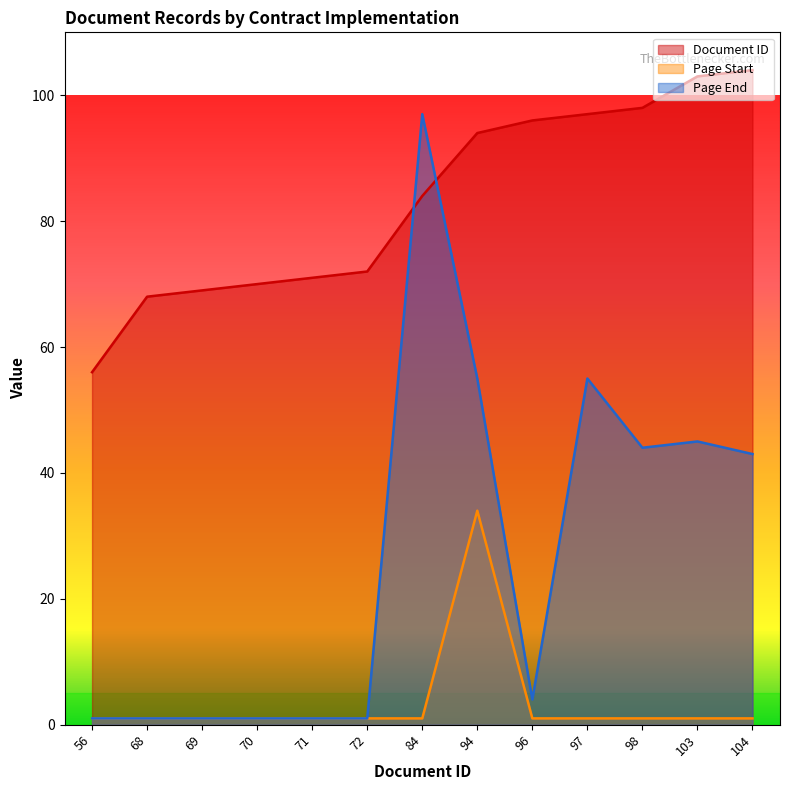

Which series has the largest total across all categories?

Document ID